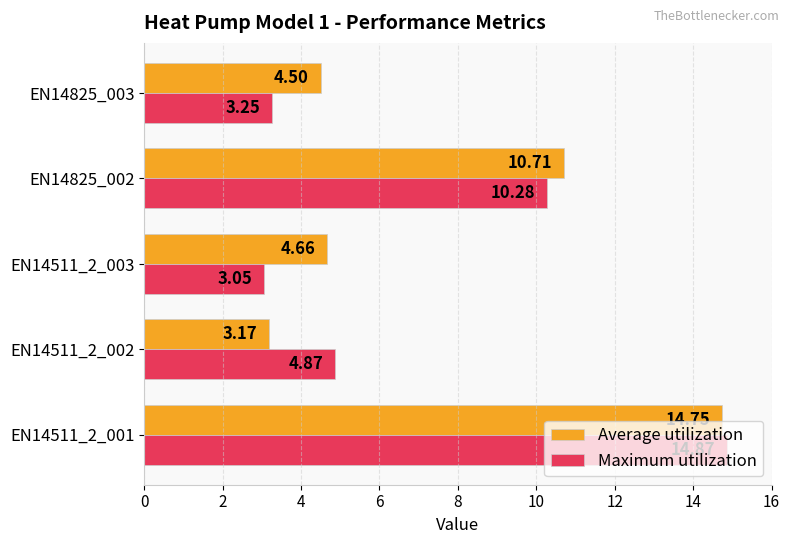

What is the average value of the Average utilization series?

7.6